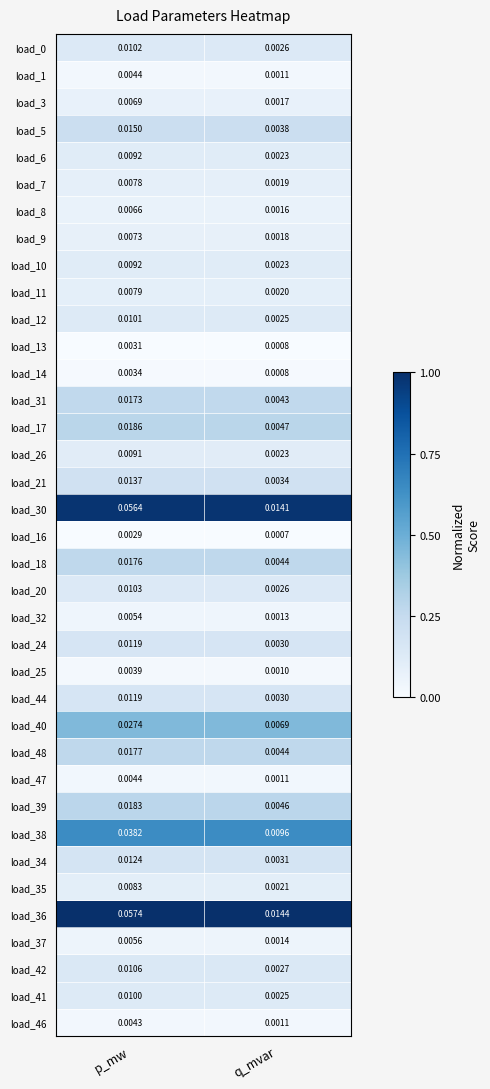

At which category is the sum across all series the highest?

p_mw